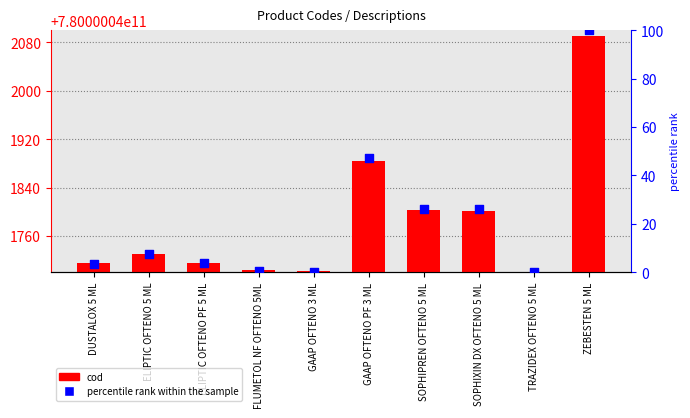

Which series reaches the maximum Y coordinate?

cod